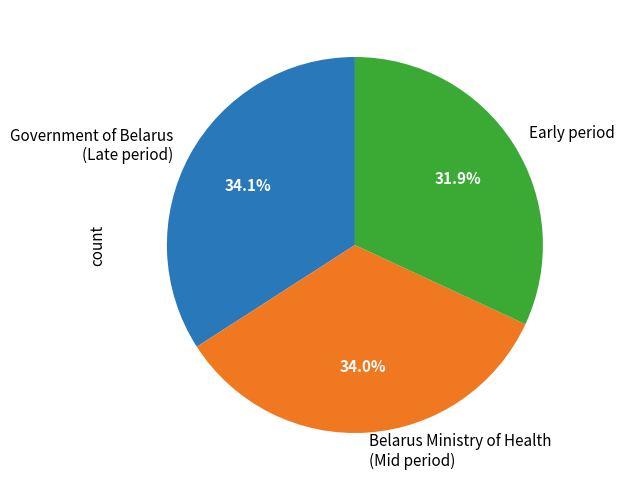

What portion of the pie excludes Government of Belarus (Late period)?

65.9%